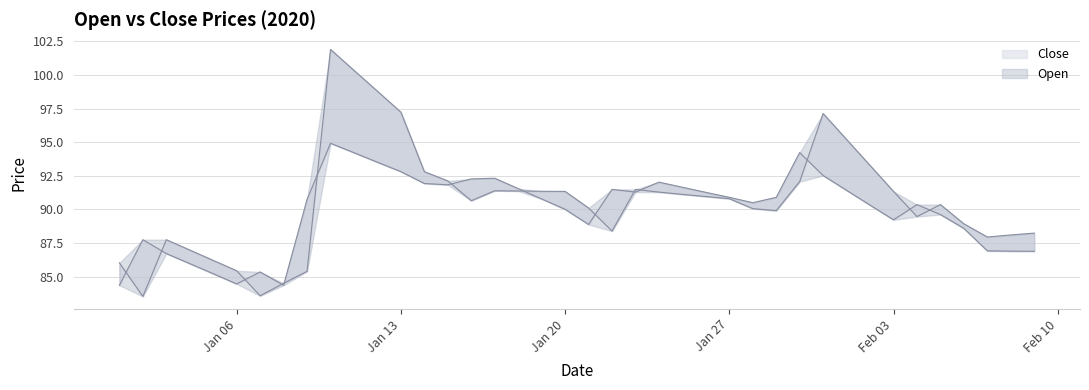

How many data points does each series have?

40